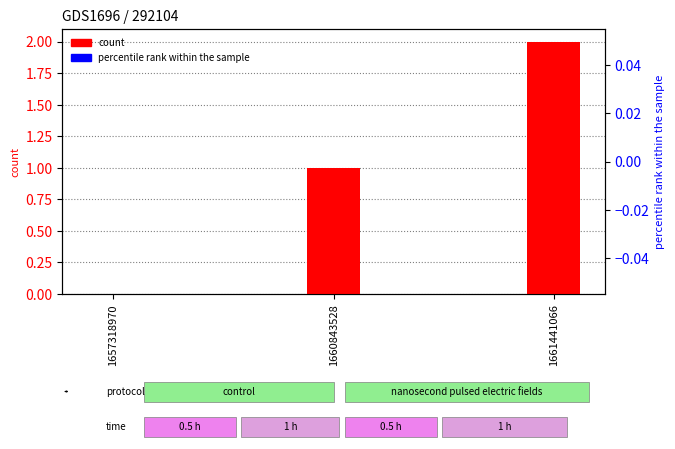

At which label does col_1 (count) first exceed 1?

1661441066